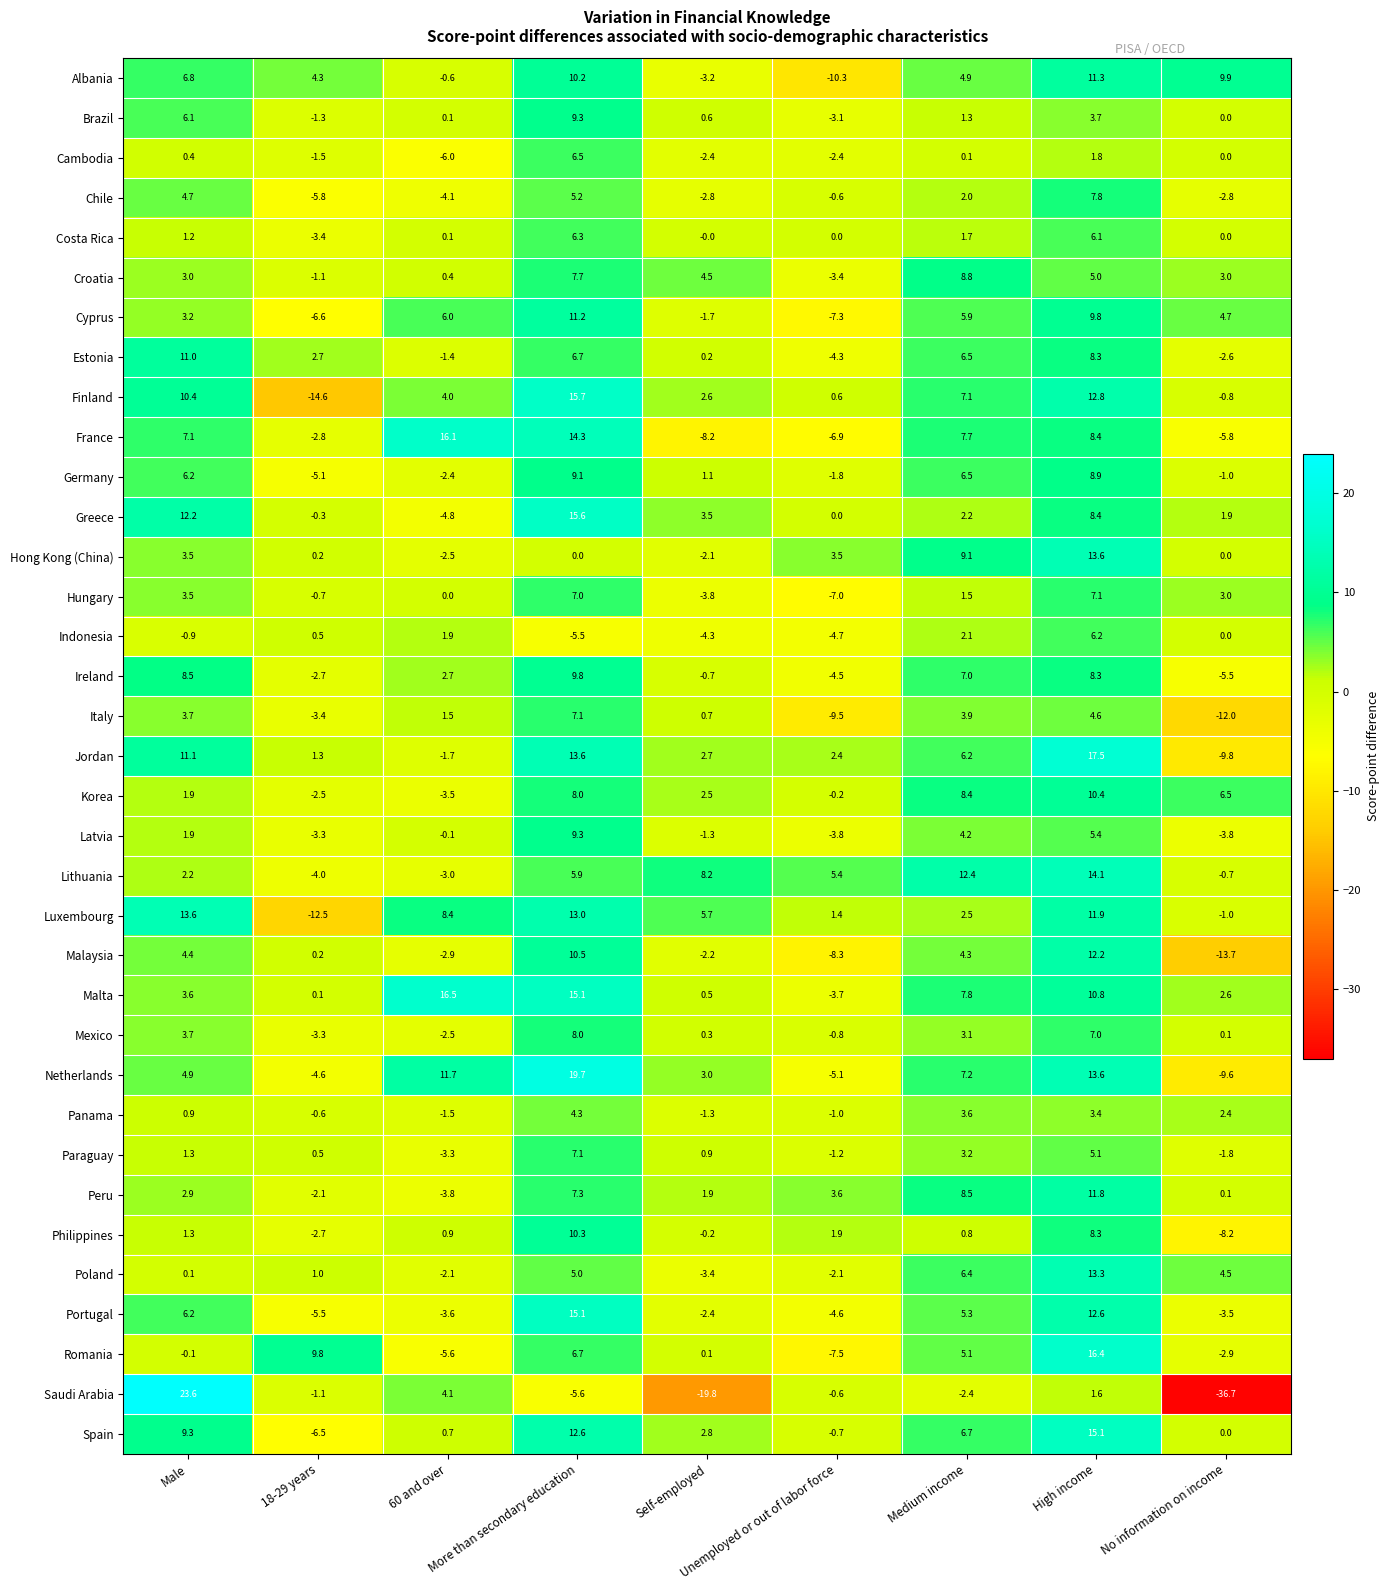

What is the average value of the Netherlands series?

4.5